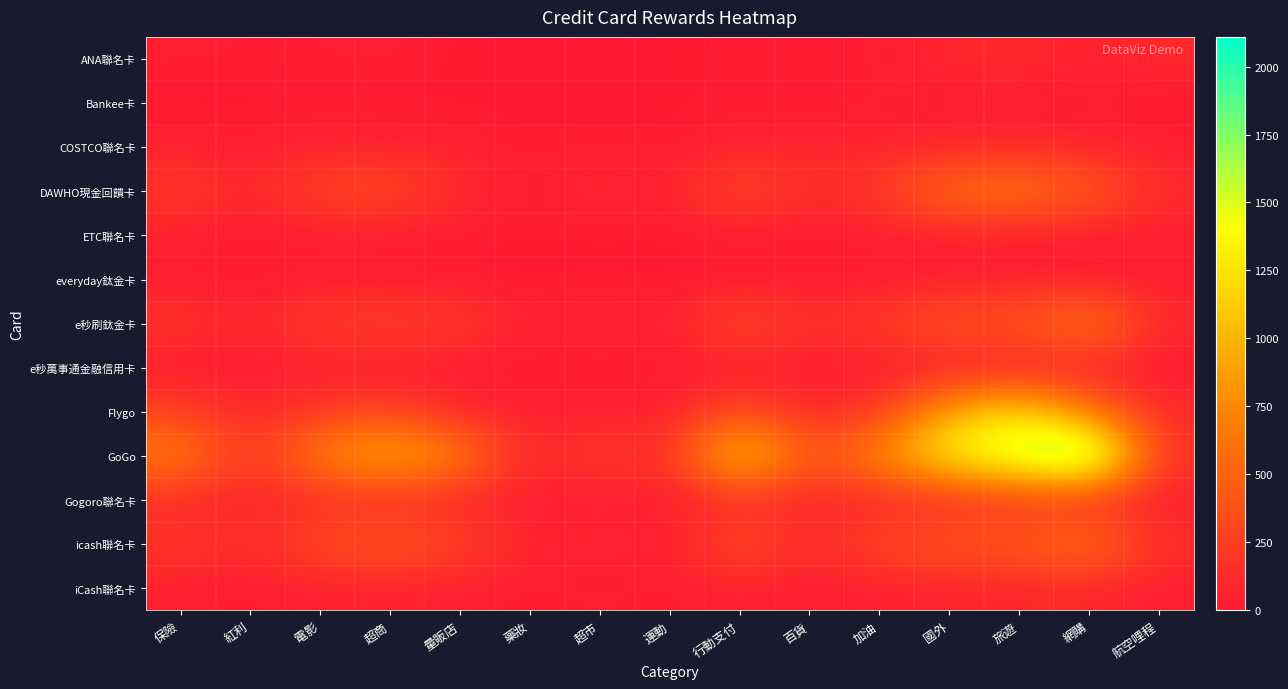

Reading right to left, transcribe all the data shown in this chart.

ANA聯名卡: 航空哩程=105	網購=48	旅遊=120	國外=90	加油=24	百貨=15	行動支付=21	運動=3	超市=3	藥妝=0	量販店=6	超商=36	電影=24	紅利=24	保險=33
Bankee卡: 航空哩程=3	網購=6	旅遊=24	國外=27	加油=24	百貨=3	行動支付=24	運動=0	超市=0	藥妝=0	量販店=3	超商=3	電影=12	紅利=3	保險=0
COSTCO聯名卡: 航空哩程=24	網購=72	旅遊=87	國外=66	加油=69	百貨=72	行動支付=54	運動=9	超市=33	藥妝=6	量販店=57	超商=57	電影=66	紅利=18	保險=48
DAWHO現金回饋卡: 航空哩程=123	網購=474	旅遊=660	國外=627	加油=228	百貨=102	行動支付=357	運動=45	超市=108	藥妝=36	量販店=102	超商=342	電影=312	紅利=81	保險=234
ETC聯名卡: 航空哩程=21	網購=15	旅遊=18	國外=33	加油=24	百貨=12	行動支付=15	運動=0	超市=3	藥妝=0	量販店=15	超商=12	電影=18	紅利=6	保險=36
everyday鈦金卡: 航空哩程=21	網購=18	旅遊=45	國外=33	加油=6	百貨=3	行動支付=9	運動=3	超市=12	藥妝=0	量販店=9	超商=9	電影=18	紅利=9	保險=9
e秒刷鈦金卡: 航空哩程=90	網購=741	旅遊=414	國外=423	加油=252	百貨=138	行動支付=369	運動=30	超市=96	藥妝=42	量販店=228	超商=279	電影=264	紅利=75	保險=195
e秒萬事通金融信用卡: 航空哩程=0	網購=21	旅遊=9	國外=12	加油=0	百貨=3	行動支付=15	運動=3	超市=0	藥妝=0	量販店=6	超商=3	電影=18	紅利=6	保險=3
Flygo: 航空哩程=99	網購=615	旅遊=1272	國外=957	加油=210	百貨=87	行動支付=369	運動=27	超市=63	藥妝=24	量販店=87	超商=306	電影=222	紅利=72	保險=282
GoGo: 航空哩程=162	網購=2109	旅遊=1686	國外=1416	加油=807	百貨=357	行動支付=1326	運動=123	超市=240	藥妝=57	量販店=732	超商=1026	電影=750	紅利=162	保險=729
Gogoro聯名卡: 航空哩程=18	網購=123	旅遊=174	國外=105	加油=72	百貨=72	行動支付=105	運動=15	超市=30	藥妝=12	量販店=72	超商=114	電影=111	紅利=51	保險=99
icash聯名卡: 航空哩程=141	網購=663	旅遊=453	國外=435	加油=321	百貨=117	行動支付=390	運動=33	超市=99	藥妝=60	量販店=297	超商=438	電影=360	紅利=117	保險=231
iCash聯名卡: 航空哩程=18	網購=90	旅遊=81	國外=60	加油=48	百貨=3	行動支付=51	運動=6	超市=33	藥妝=6	量販店=39	超商=48	電影=45	紅利=6	保險=30